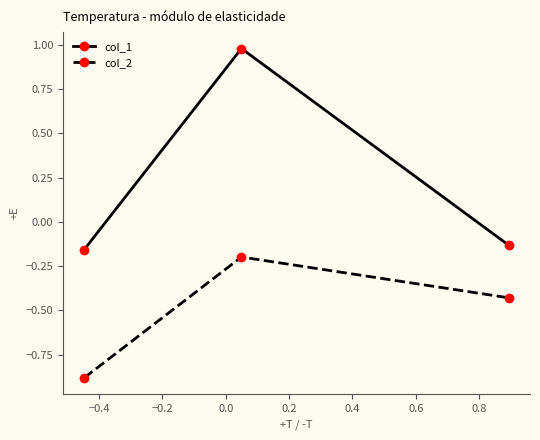

What is the average value of the col_2 series?

-0.5